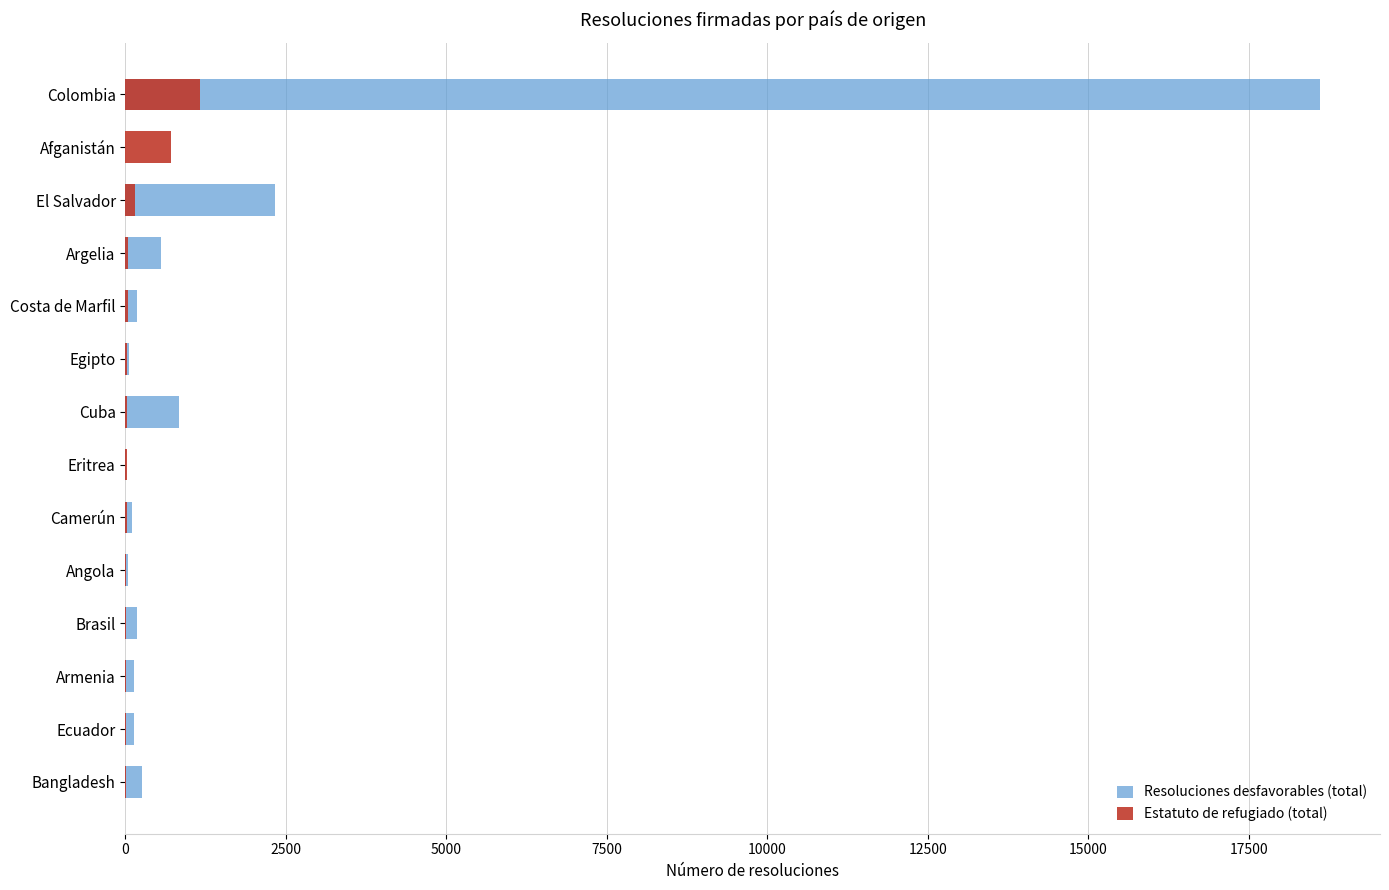

What are all the series names shown in the legend?

Resoluciones desfavorables (total), Estatuto de refugiado (total)